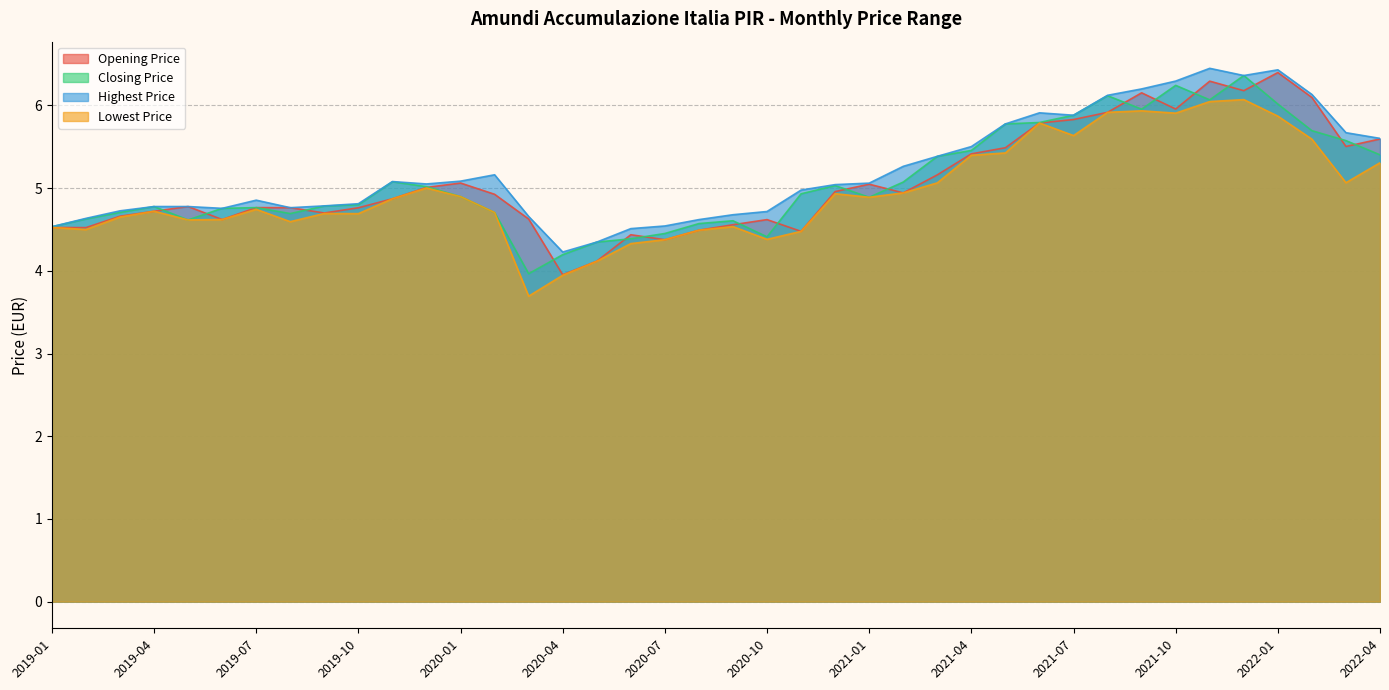

At how many categories does at least one series exceed 3?

40